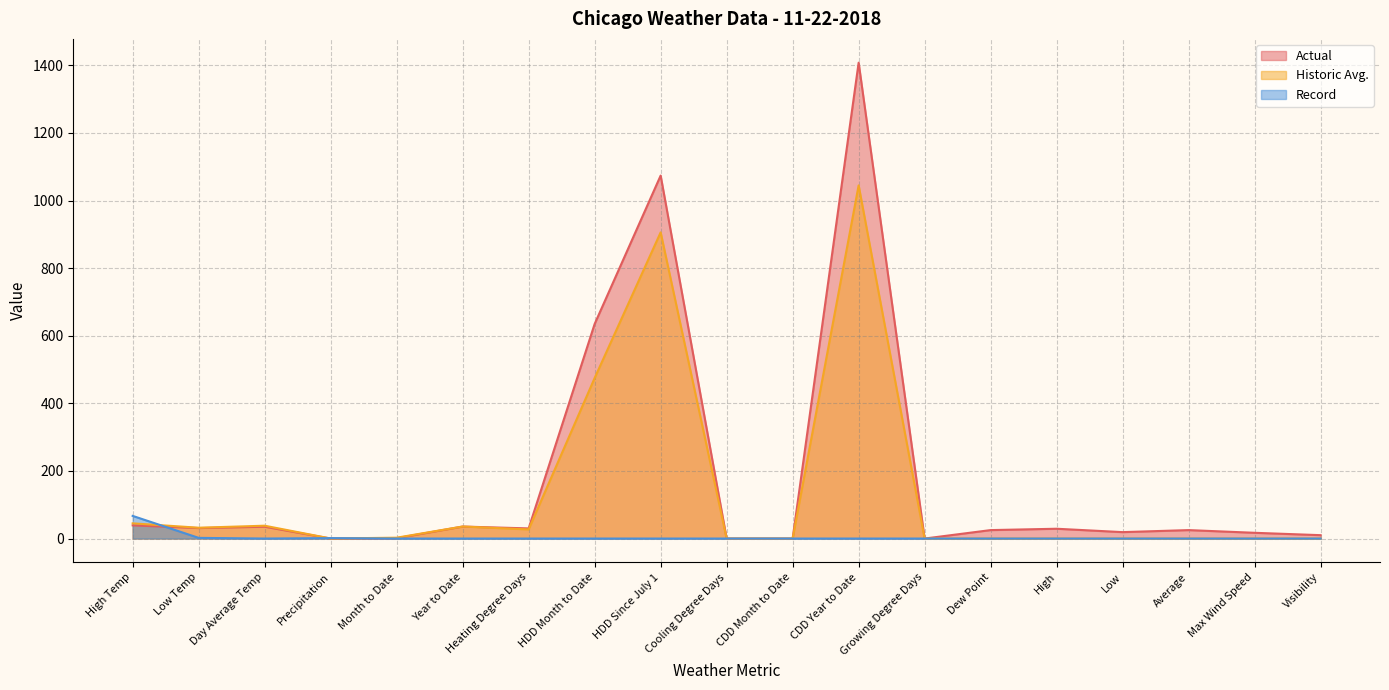

Count the number of categories in the chart.

19